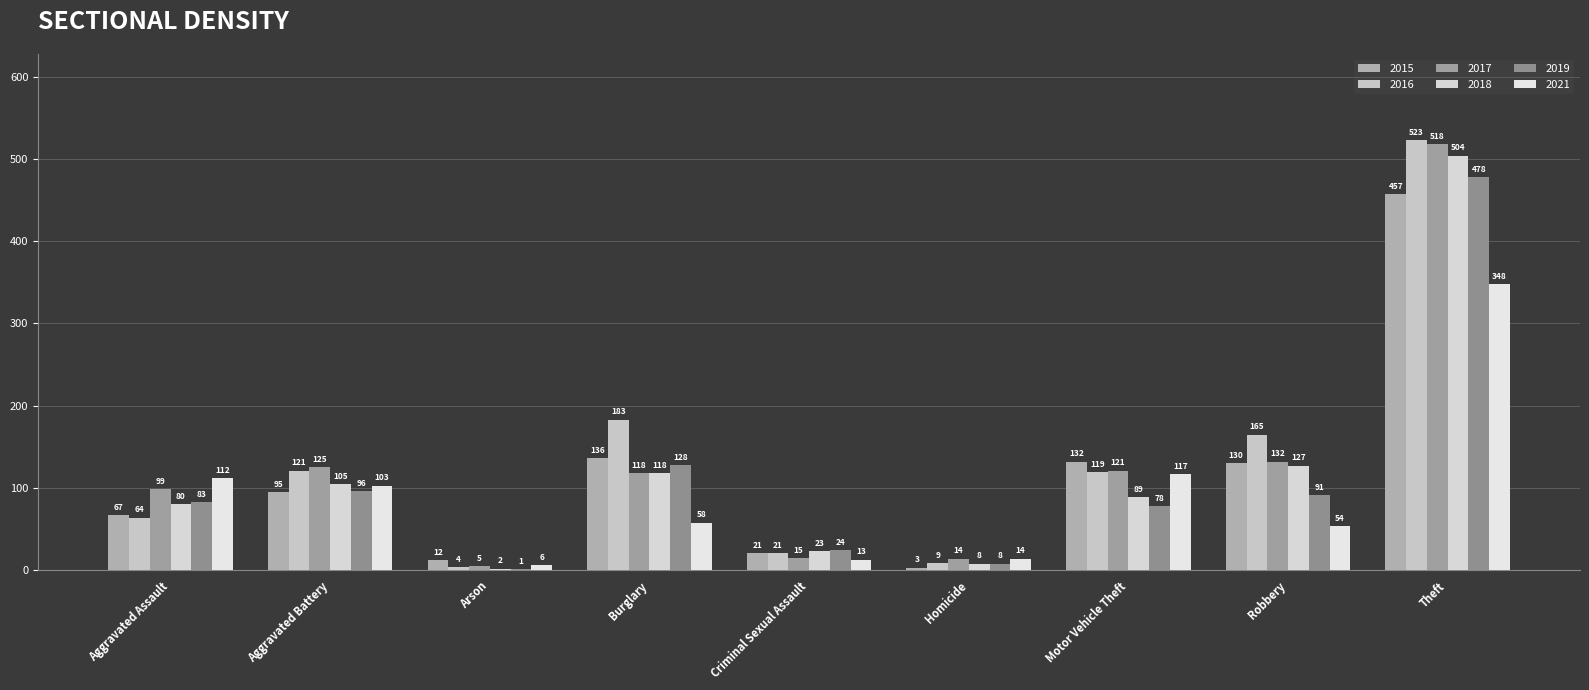

What is the maximum value for 2015?

457